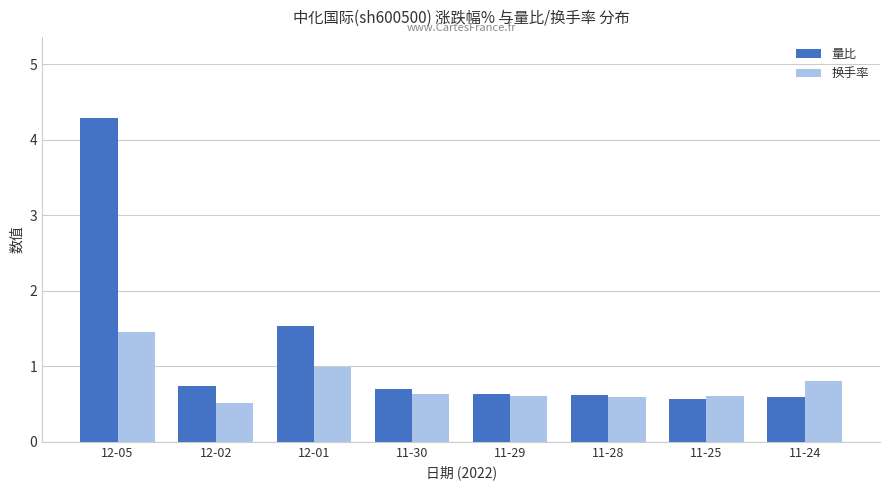

What is the spread (max minus min) of values at 12-01?

0.5